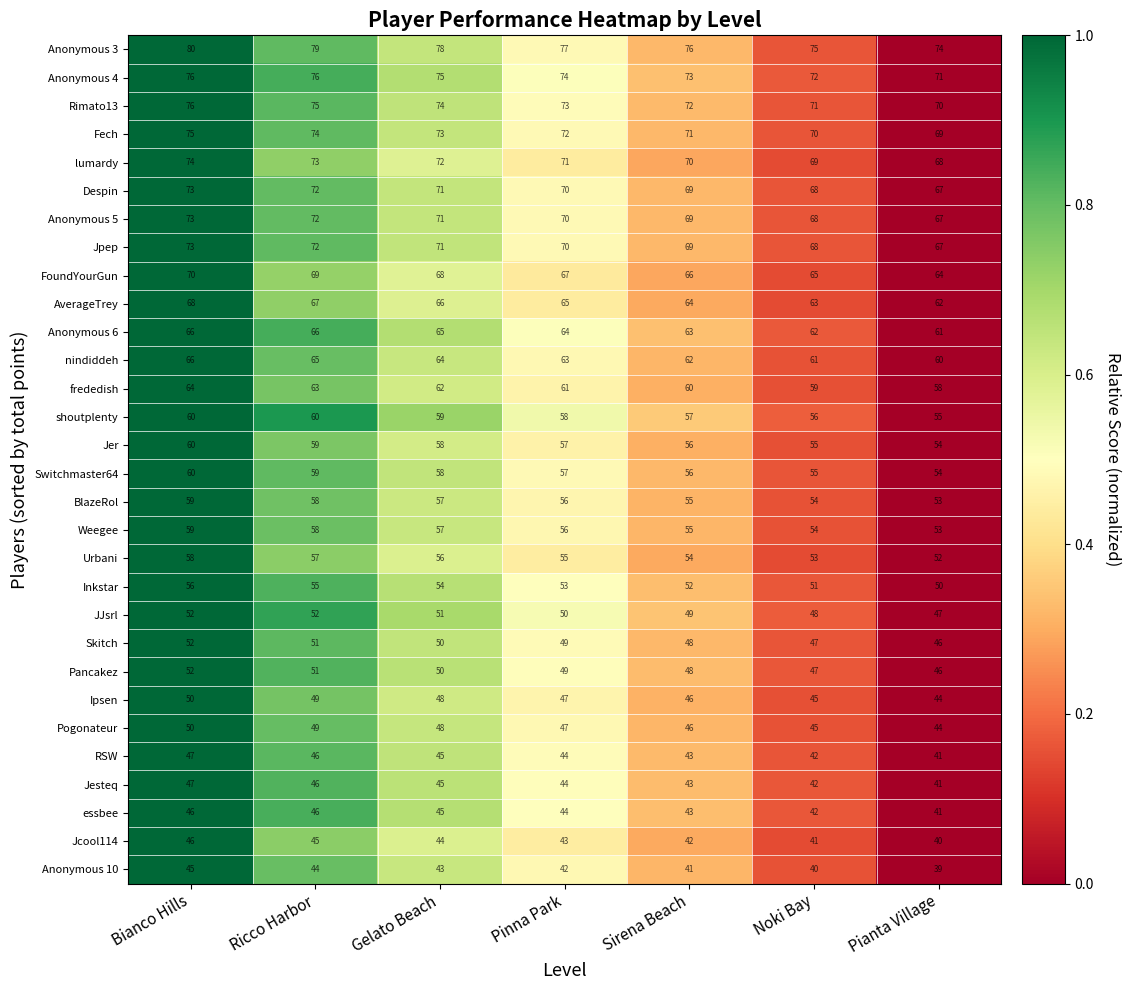

Where does the FoundYourGun series first go above 67?

Bianco Hills